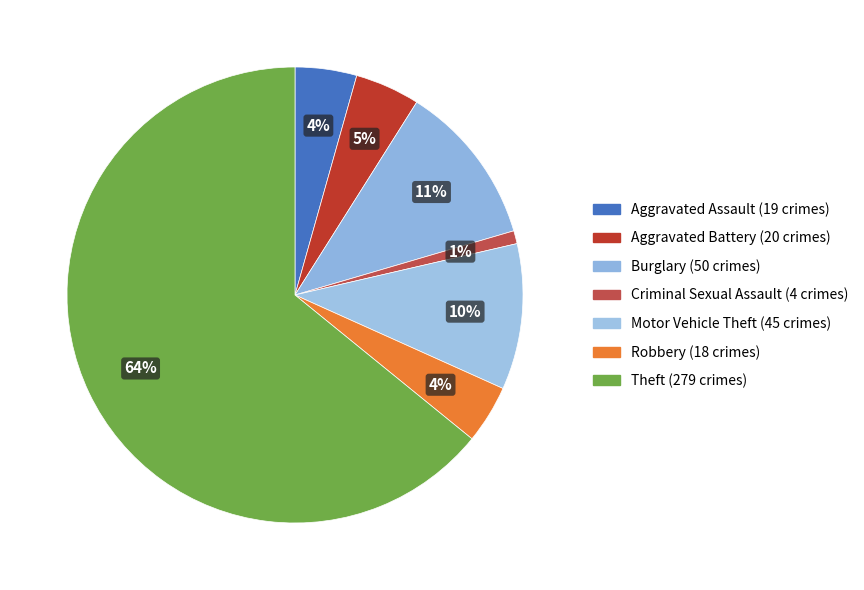

Which slice represents more than half of the pie?

Theft